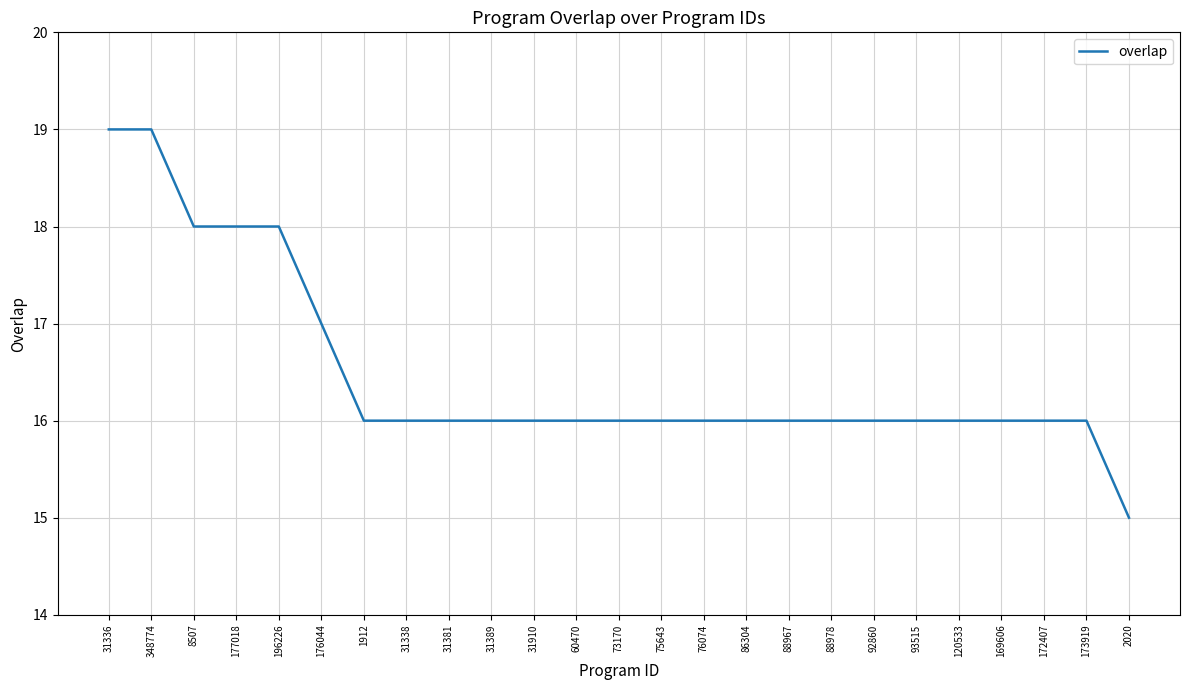

Reading left to right, transcribe all the data shown in this chart.

31336=19	348774=19	8507=18	177018=18	196226=18	176044=17	1912=16	31338=16	31381=16	31389=16	31910=16	60470=16	73170=16	75643=16	76074=16	86304=16	88967=16	88978=16	92860=16	93515=16	120533=16	169606=16	172407=16	173919=16	2020=15